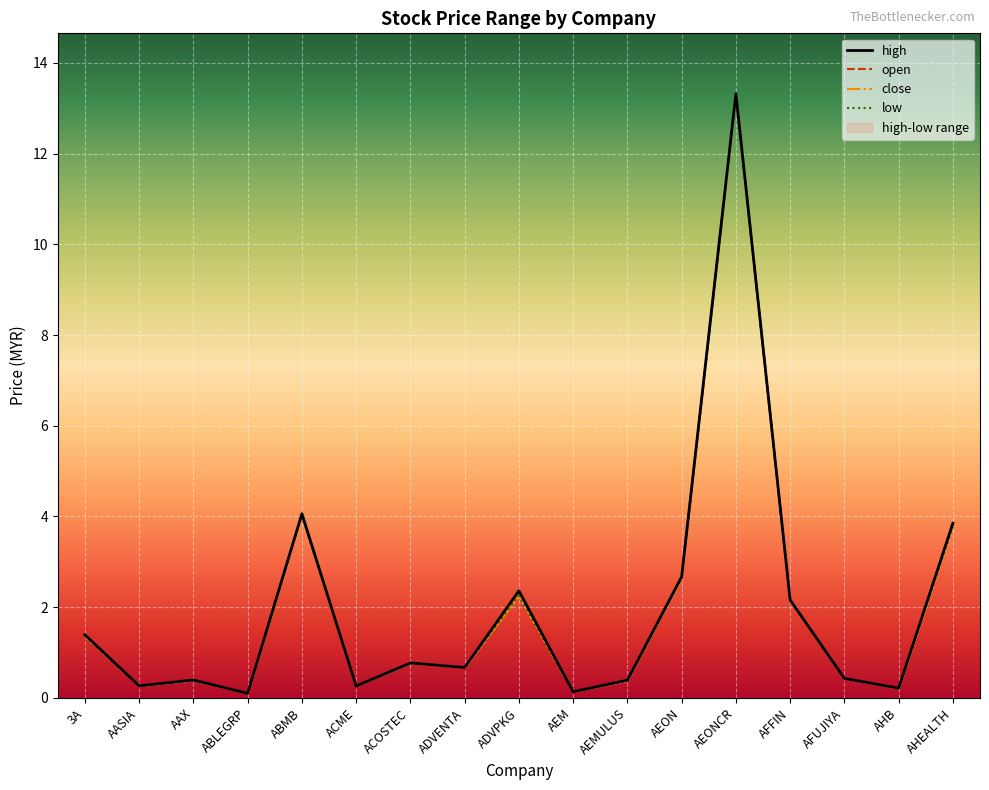

Reading left to right, what are all the values shown in this chart?

open: 1.4	0.3	0.4	0.1	4.0	0.3	0.8	0.7	2.4	0.1	0.4	2.6	13.3	2.1	0.4	0.2	3.9
high: 1.4	0.3	0.4	0.1	4.1	0.3	0.8	0.7	2.4	0.1	0.4	2.7	13.3	2.2	0.4	0.2	3.9
low: 1.4	0.3	0.4	0.1	4.0	0.3	0.8	0.7	2.2	0.1	0.4	2.6	13.3	2.1	0.4	0.2	3.8
close: 1.4	0.3	0.4	0.1	4.0	0.3	0.8	0.7	2.2	0.1	0.4	2.6	13.3	2.1	0.4	0.2	3.8